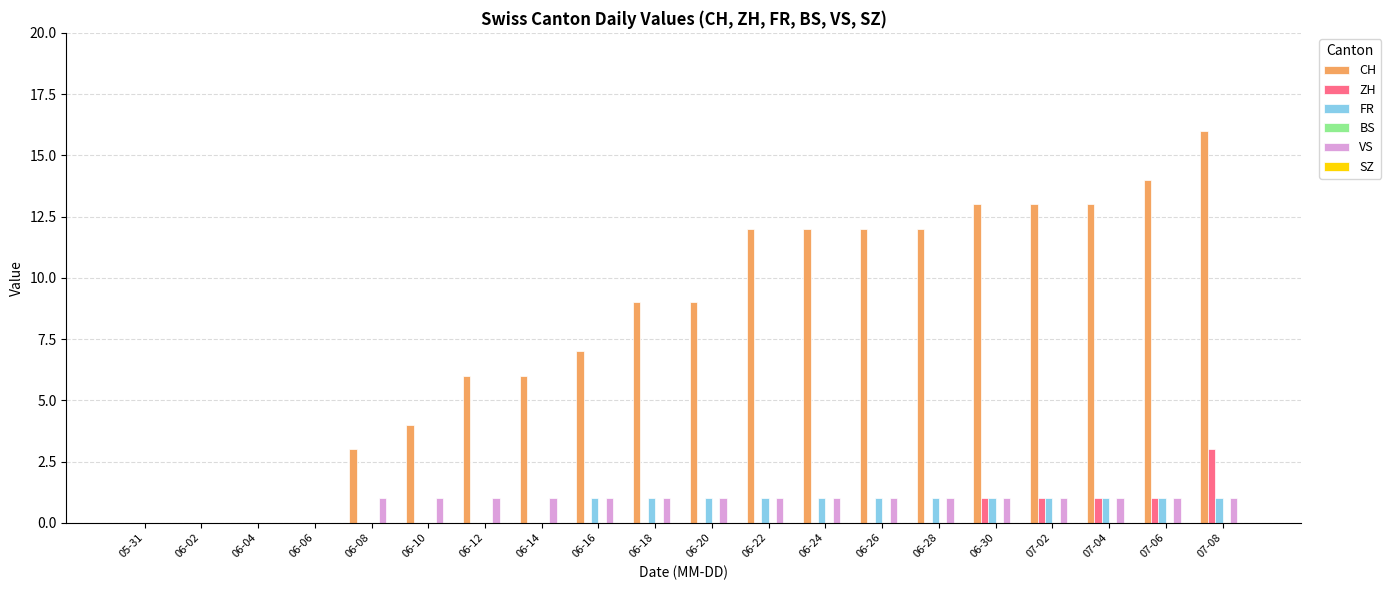

True or false: ZH has a value of 5 at 07-08.

False